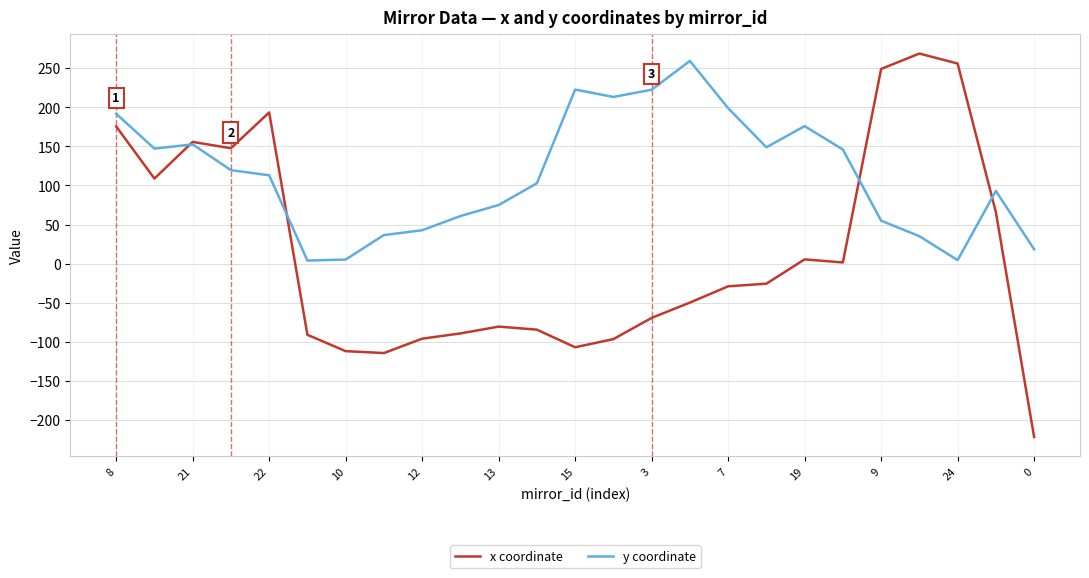

In y coordinate, how many points are lower than both neighbors (excluding endpoints)?

5